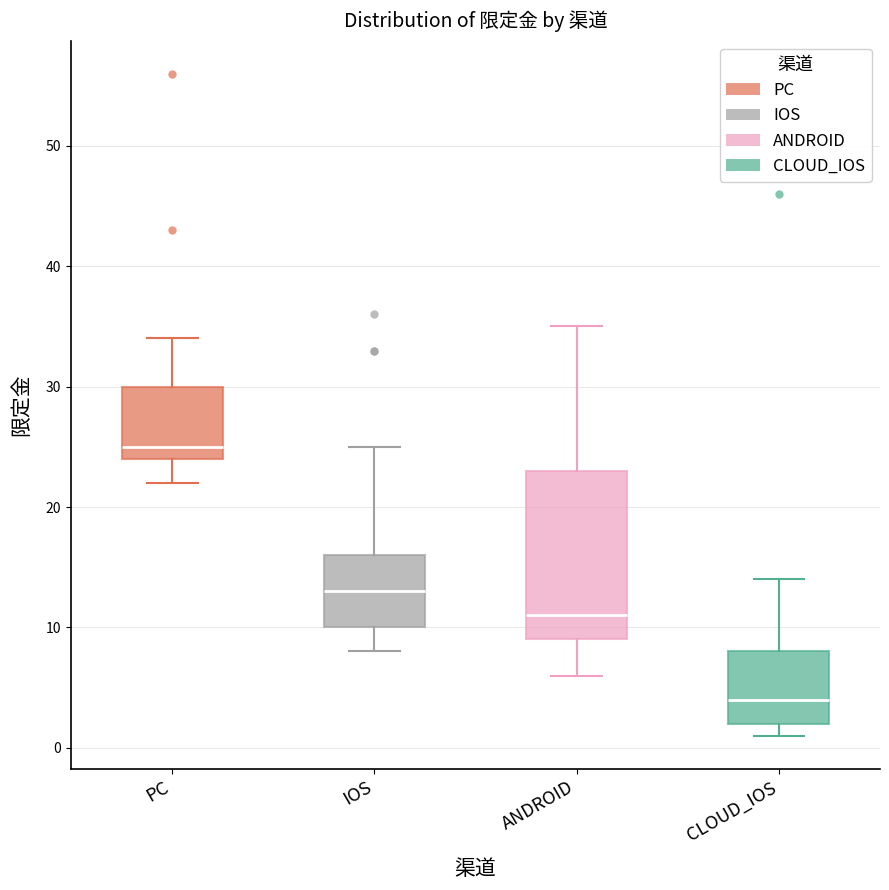

Comparing the boxes themselves (not the whiskers), which one is the tallest?

ANDROID